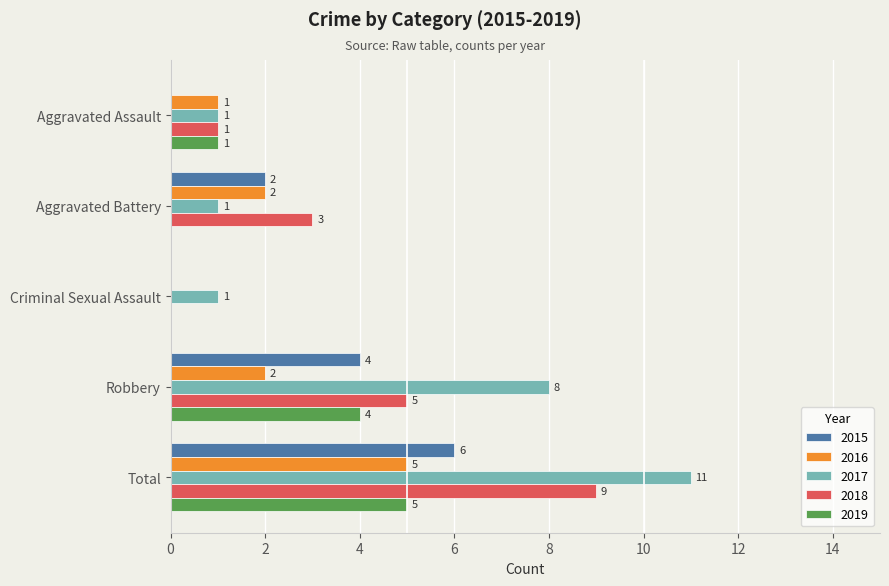

What is the highest value of the 2016 series?

5